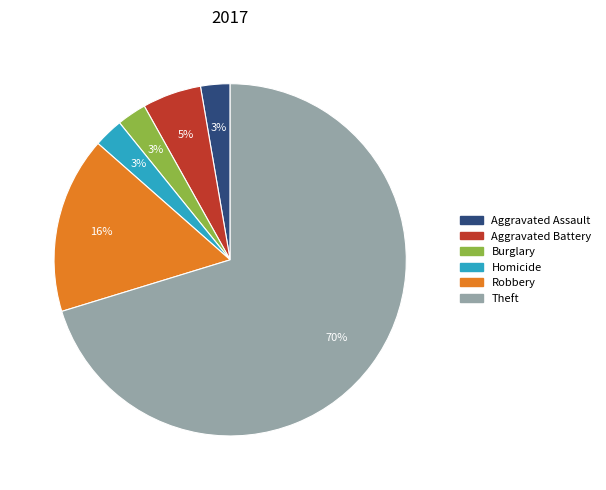

To the nearest percent, what percentage of the pie is Aggravated Assault?

3%